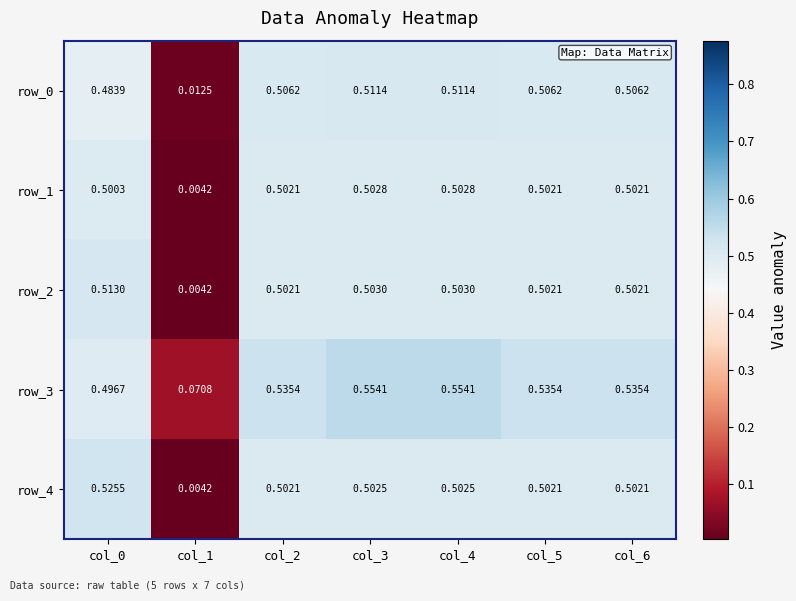

The value of row_1 at col_5 is 0.5. True or false?

True